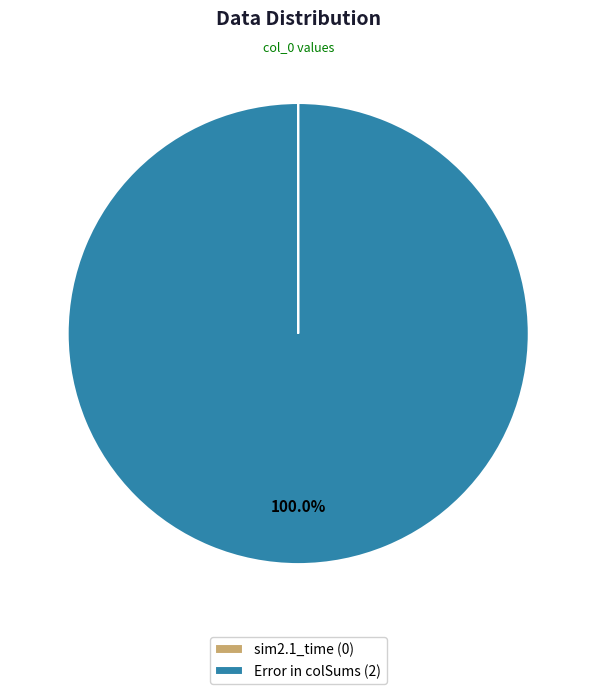

Is there any slice that represents more than half of the pie?

Yes